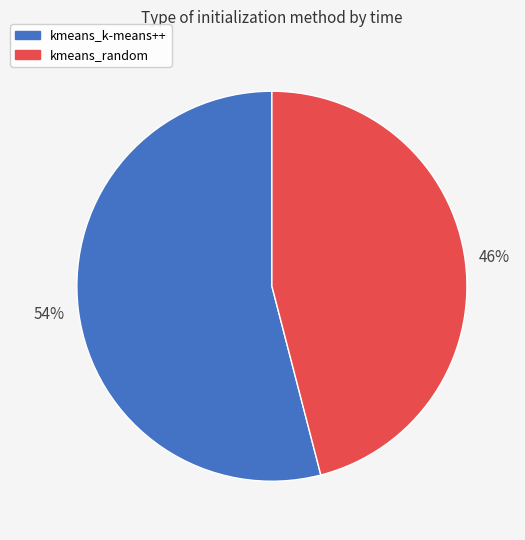

The kmeans_random slice represents 46% of the pie. True or false?

True